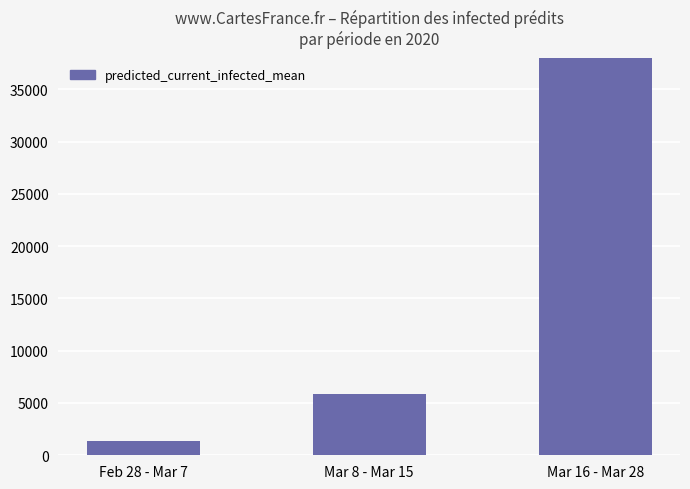

The chart shows a value of 8611 at Mar 8 - Mar 15. True or false?

False